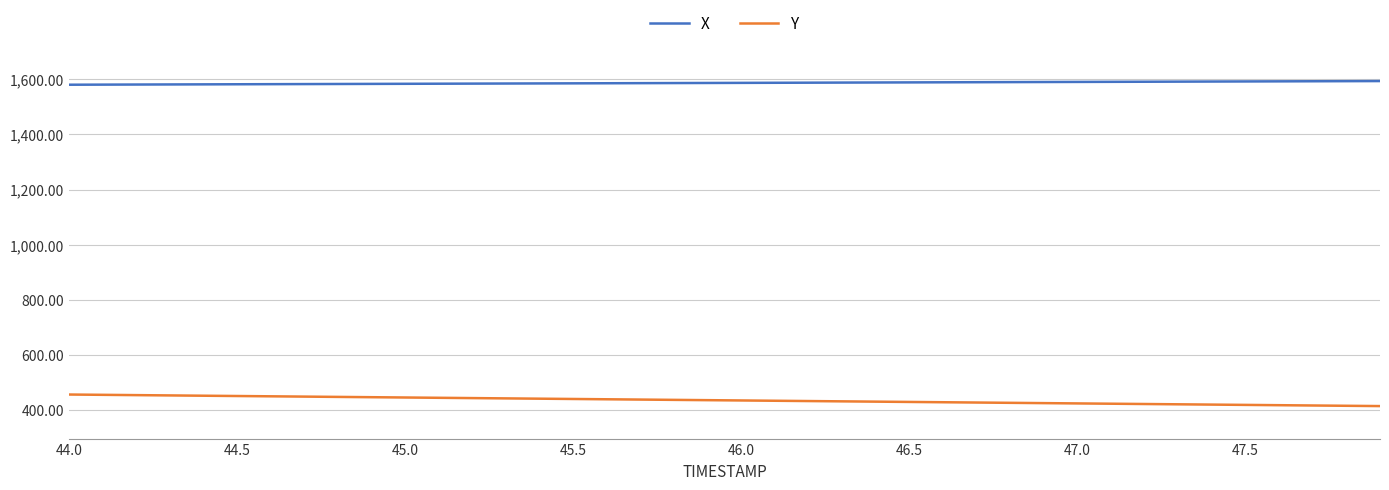

What is the lowest value of the Y series?

415.1